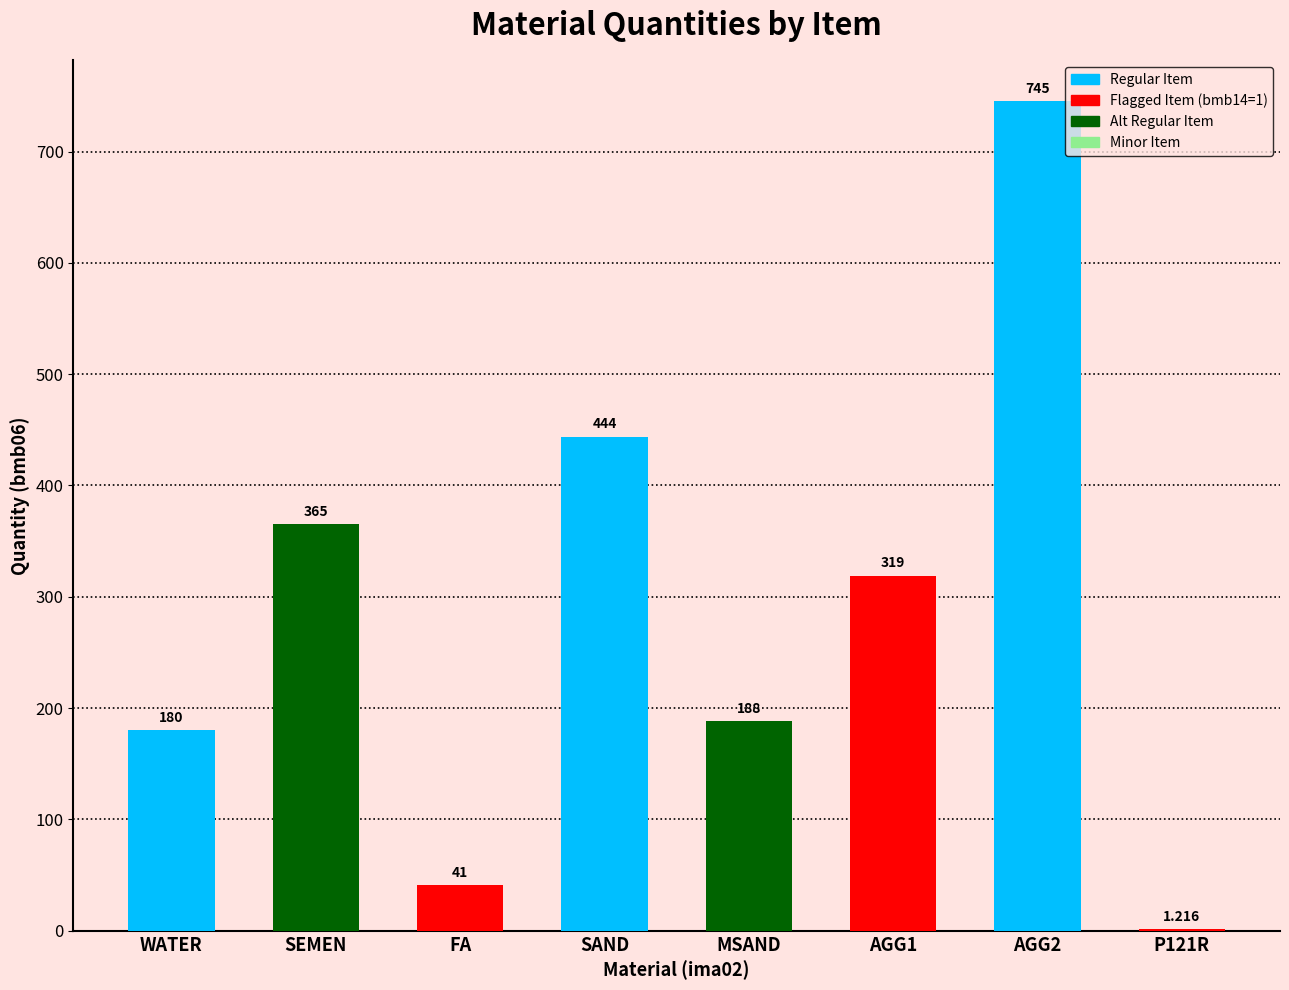

What is the difference between the values at SAND and MSAND?

256.0